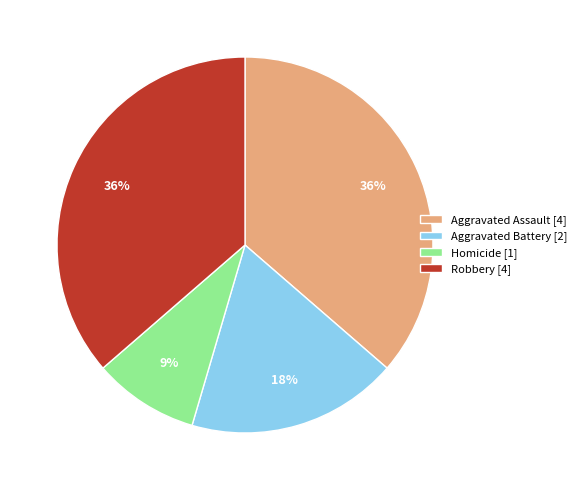

The Aggravated Assault slice represents 36% of the pie. True or false?

True